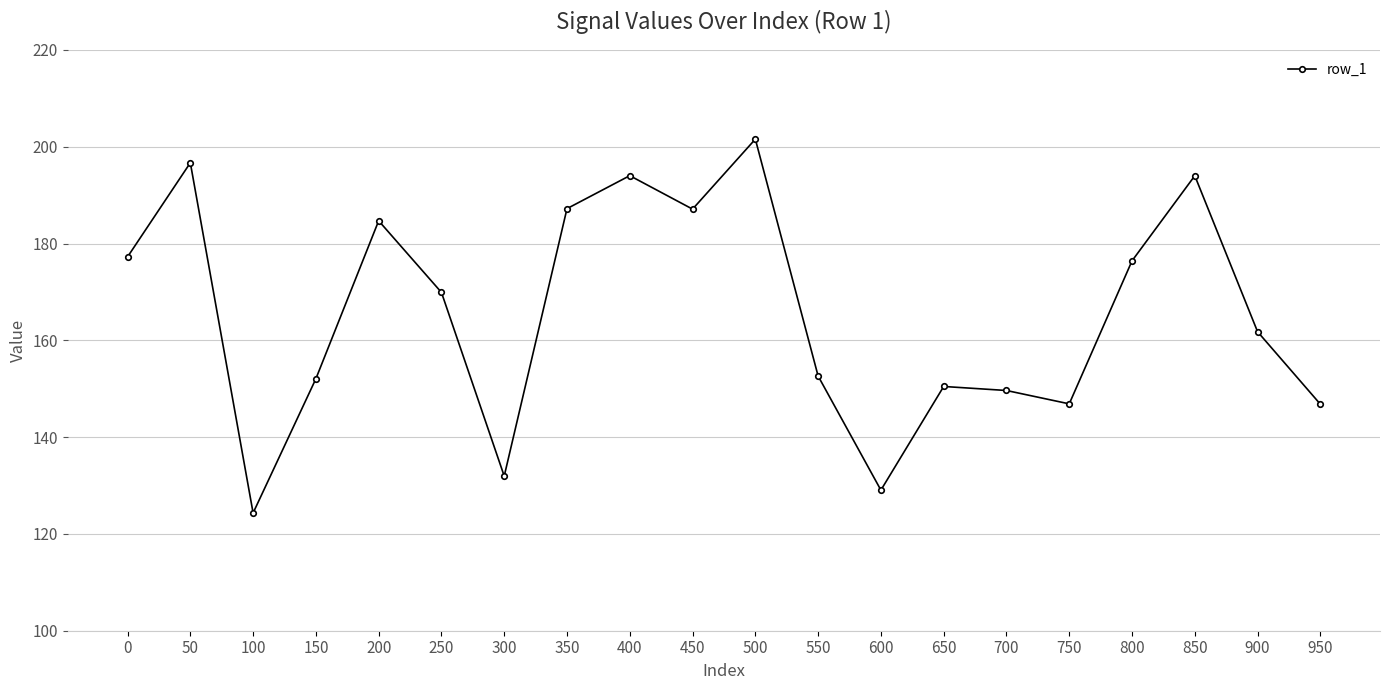

Approximately how many times larger is the value at 500 compared to 550?

1.3